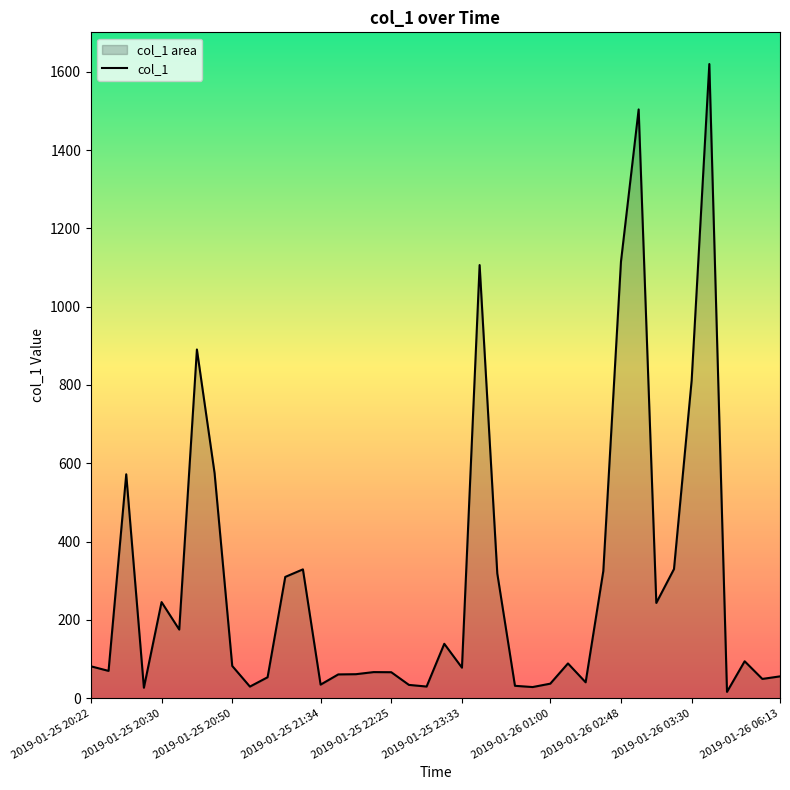

The chart shows a value of 407.5 at 11. True or false?

False